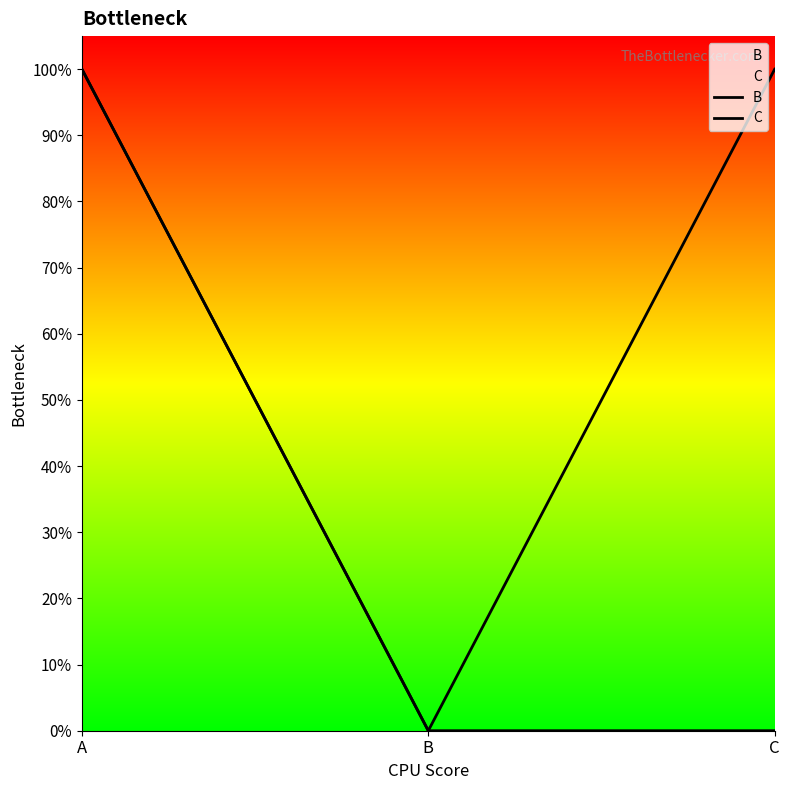

The value of B at C is 1. True or false?

False